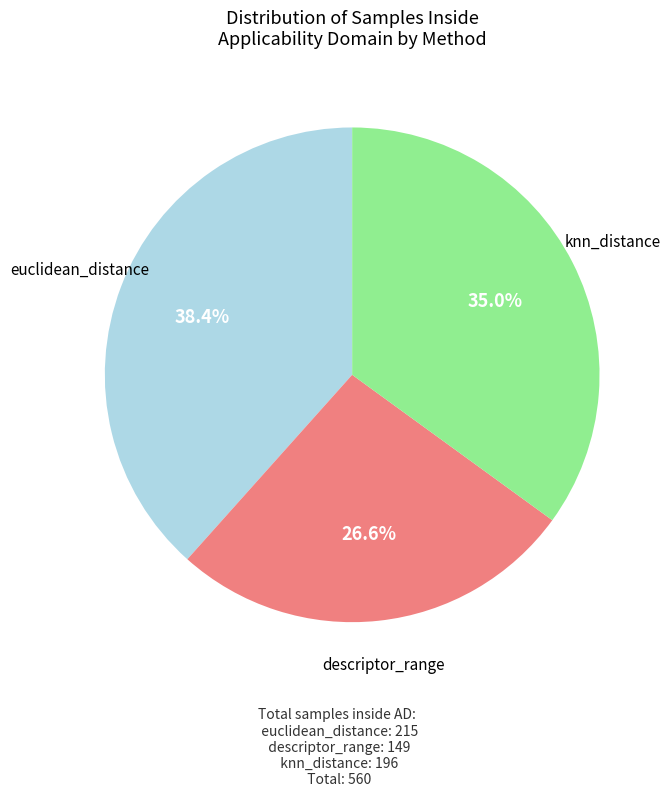

Count the number of slices in the pie.

3